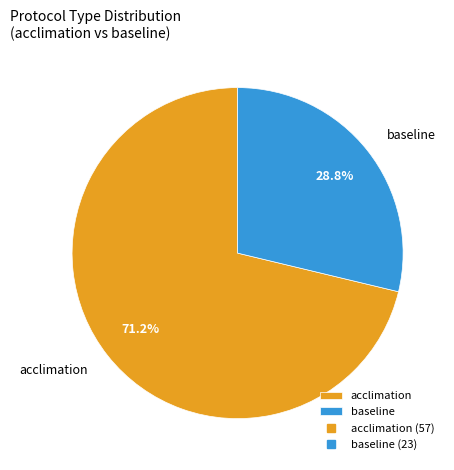

Is it true that acclimation is 61% of the pie?

False